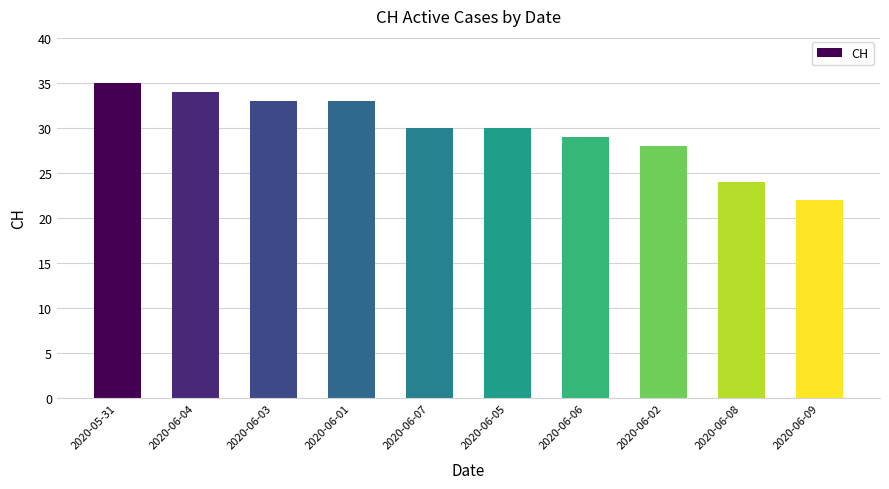

True or false: the data shows 30 at 2020-06-07.

True